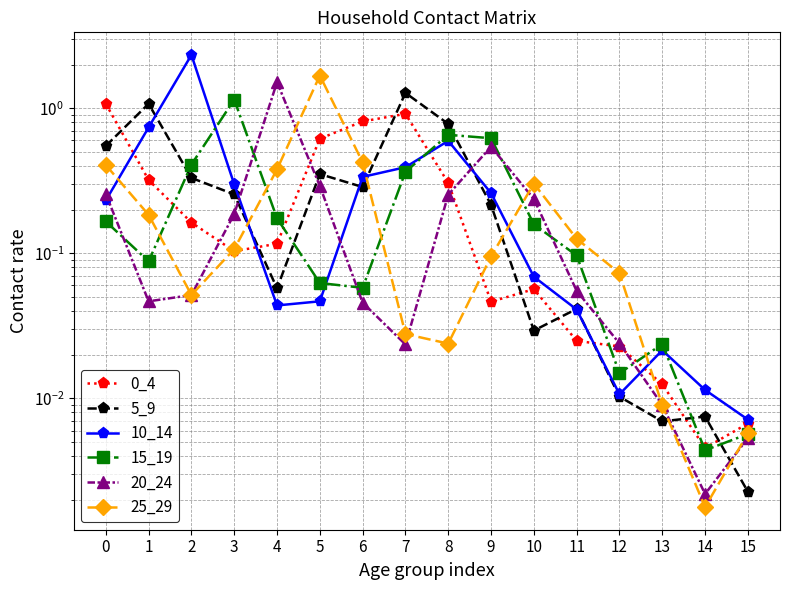

Count the number of data series in this chart.

6